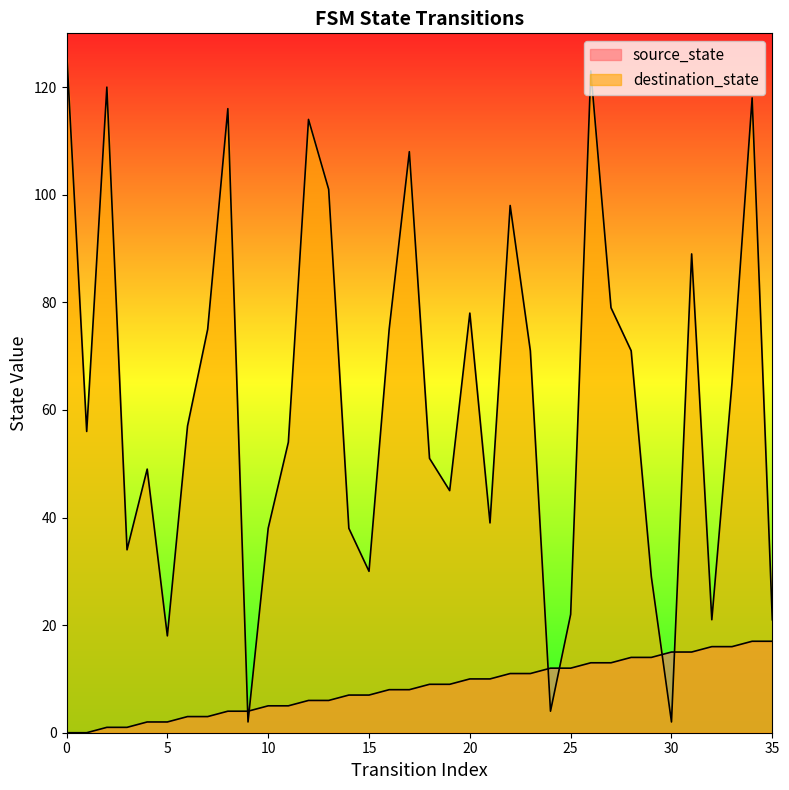

What is the total value across all series at 31?

104